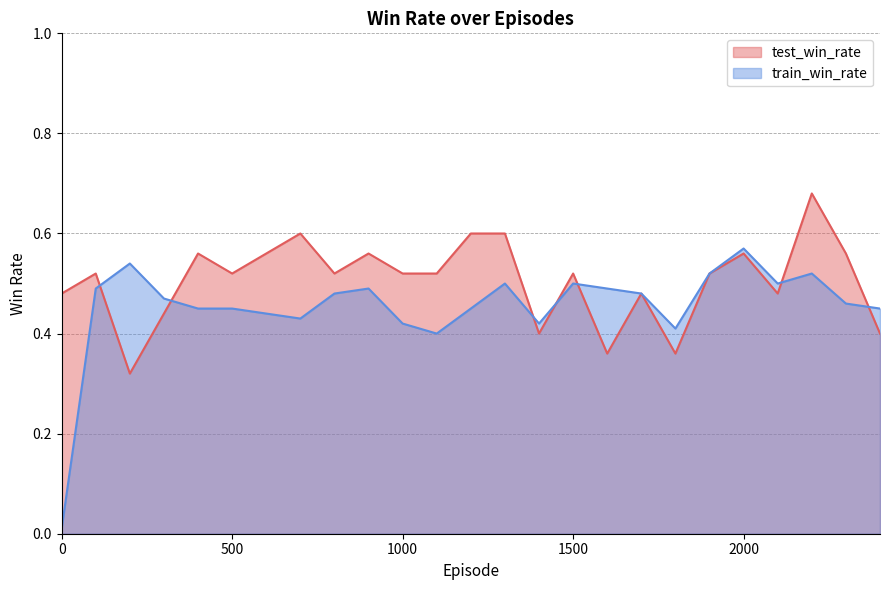

Where is the first local minimum for test_win_rate?

200